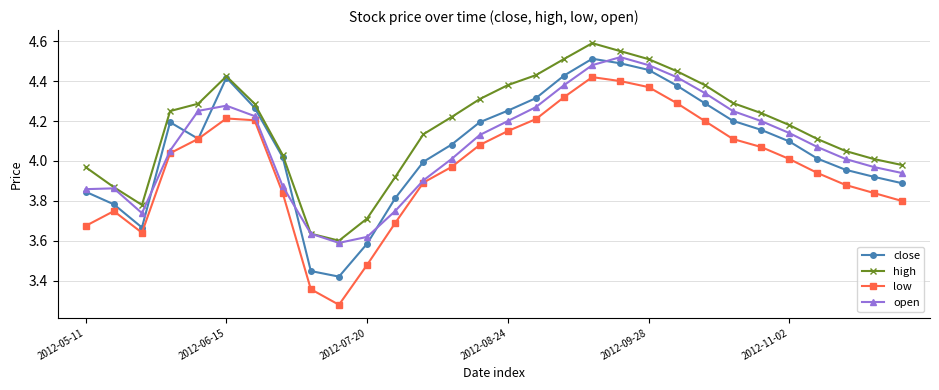

True or false: low has more than 1 points higher than both neighbors.

True